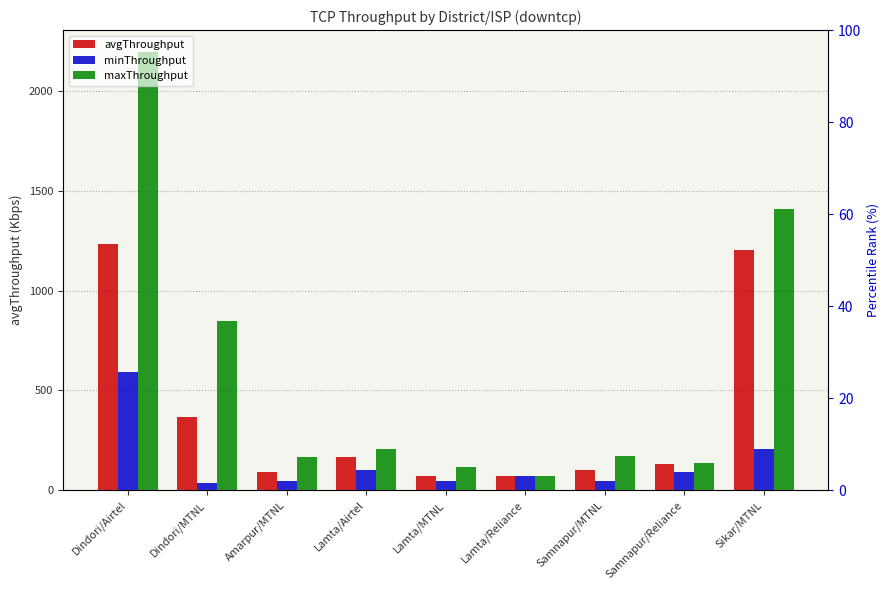

Reading left to right, what are all the values shown in this chart?

avgThroughput: Dindori/Airtel=1233.9	Dindori/MTNL=366.0	Amarpur/MTNL=89.3	Lamta/Airtel=168.0	Lamta/MTNL=70.5	Lamta/Reliance=70.2	Samnapur/MTNL=102.9	Samnapur/Reliance=131.0	Sikar/MTNL=1202.7
minThroughput: Dindori/Airtel=590.5	Dindori/MTNL=33.5	Amarpur/MTNL=46.5	Lamta/Airtel=99.5	Lamta/MTNL=47.9	Lamta/Reliance=69.9	Samnapur/MTNL=47.5	Samnapur/Reliance=88.5	Sikar/MTNL=208.3
maxThroughput: Dindori/Airtel=2198.2	Dindori/MTNL=849.4	Amarpur/MTNL=167.8	Lamta/Airtel=206.1	Lamta/MTNL=113.5	Lamta/Reliance=70.4	Samnapur/MTNL=172.5	Samnapur/Reliance=134.1	Sikar/MTNL=1410.6